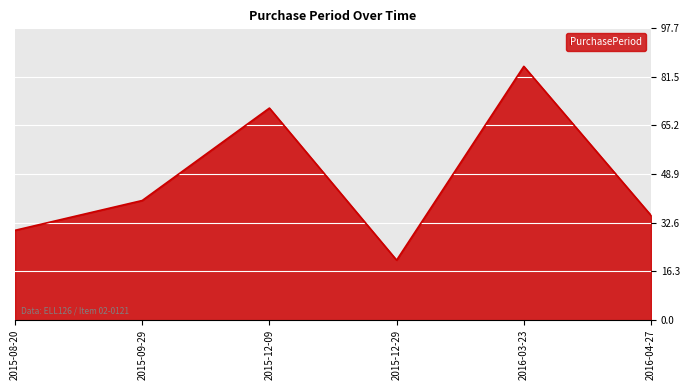

Count the number of categories in the chart.

6